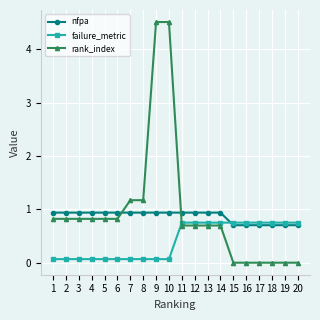

What is the sum of the failure_metric values at 20 and 17?

1.5